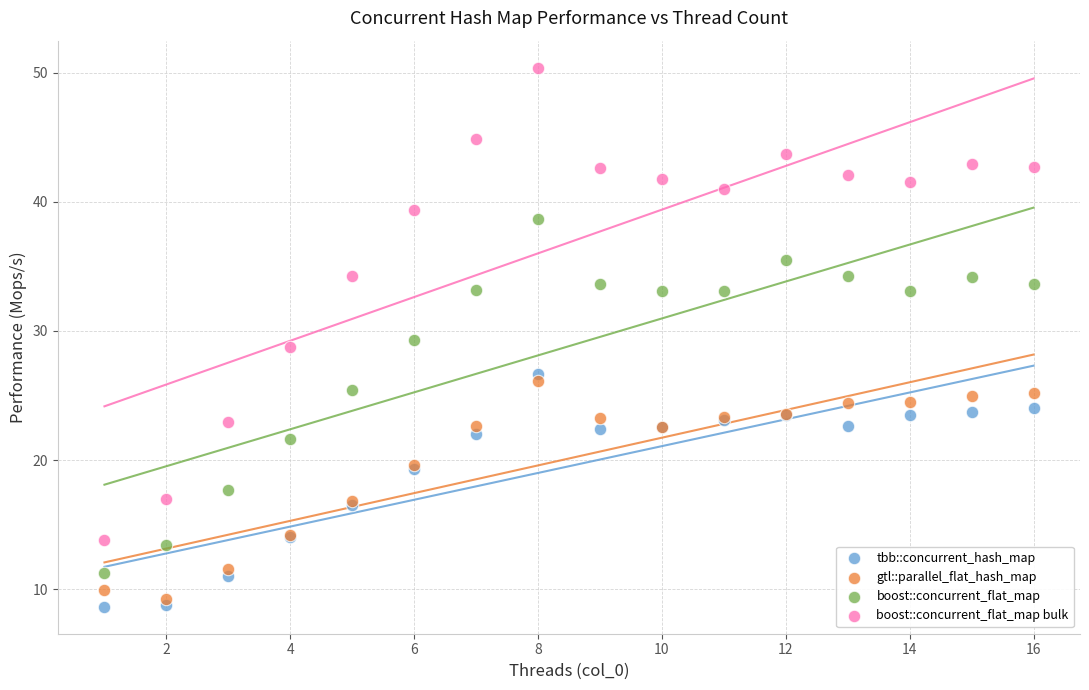

Which series reaches the maximum Y coordinate?

boost::concurrent_flat_map bulk